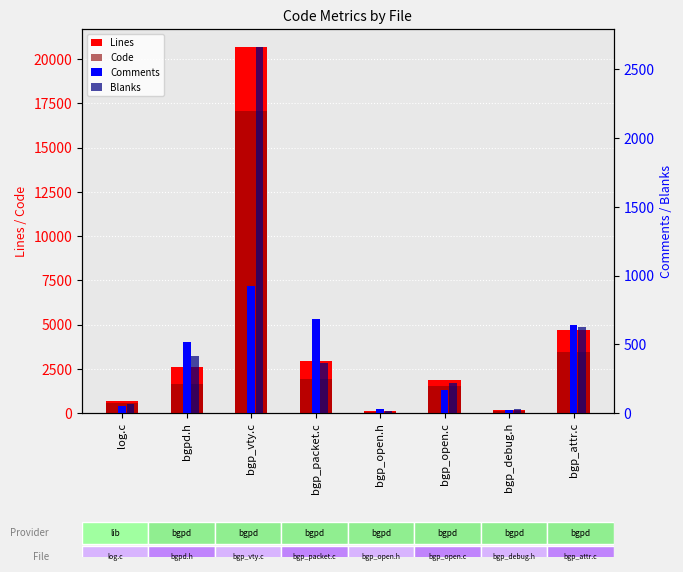

At which label is Code closest to 8576?

bgp_attr.c